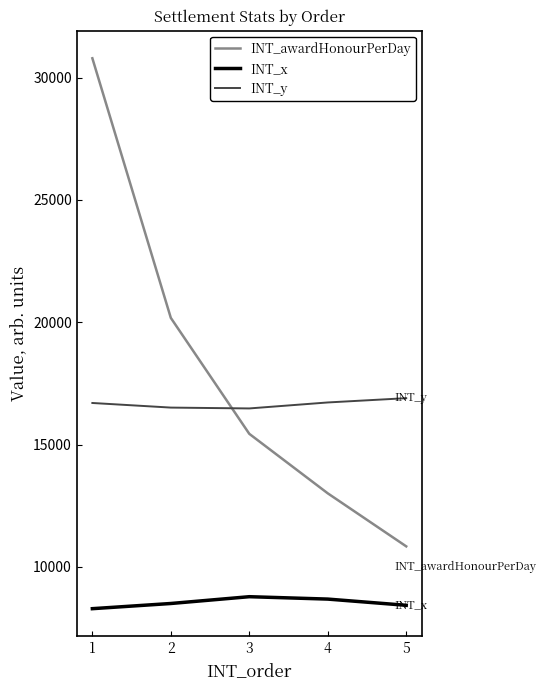

True or false: INT_x and INT_awardHonourPerDay cross at least once.

False